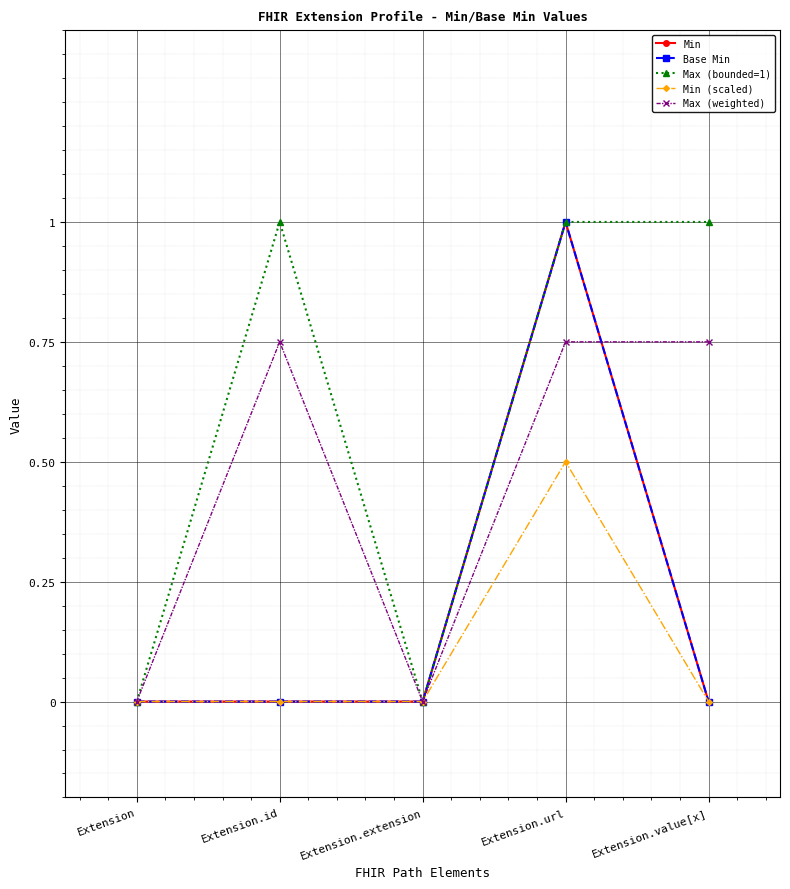

Which category has the lowest value in the Max (bounded=1) series?

Extension